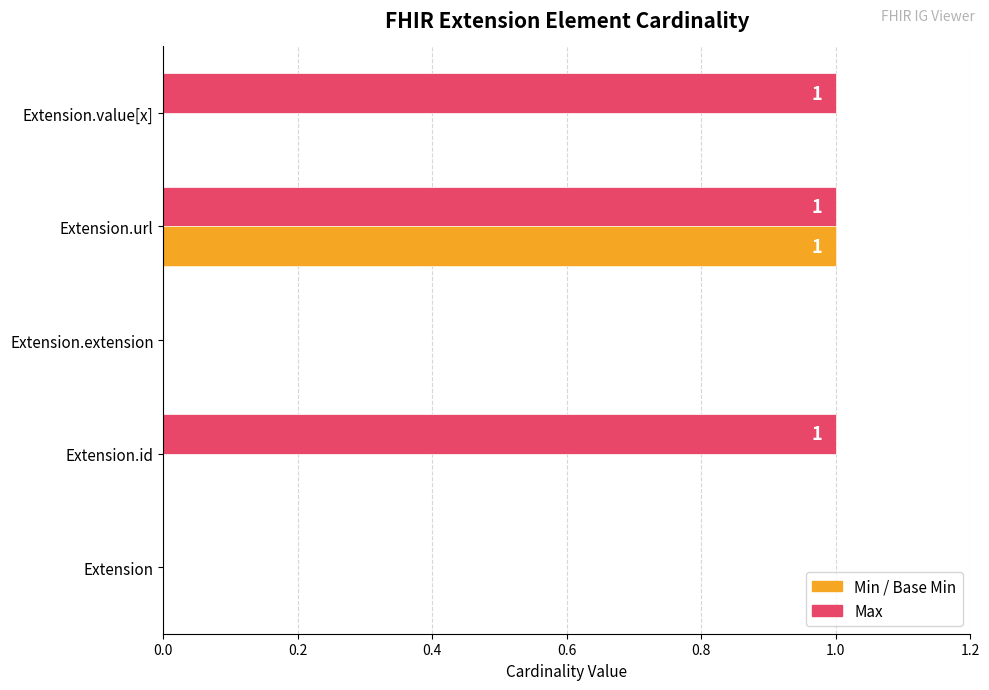

How many series are shown in this chart?

3